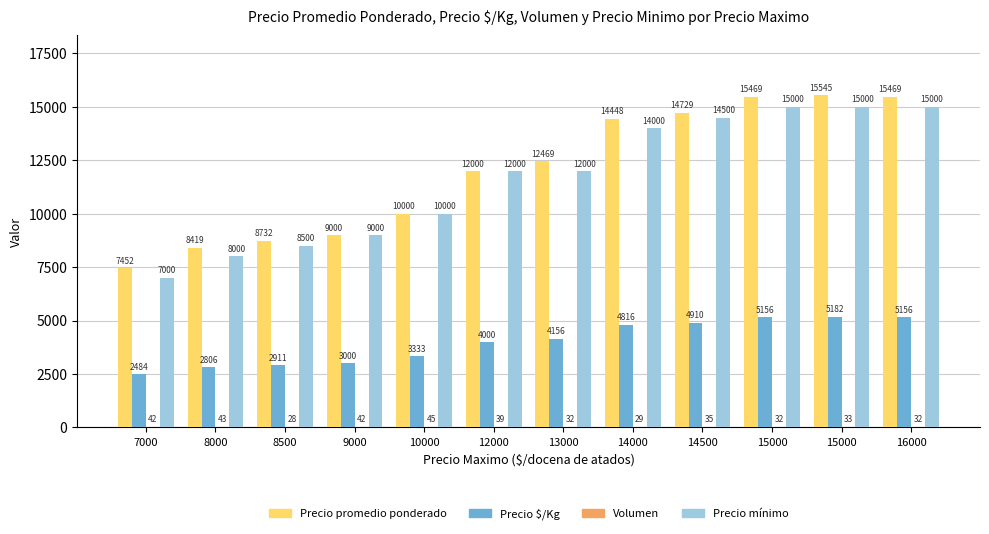

What is the smallest value displayed?

28